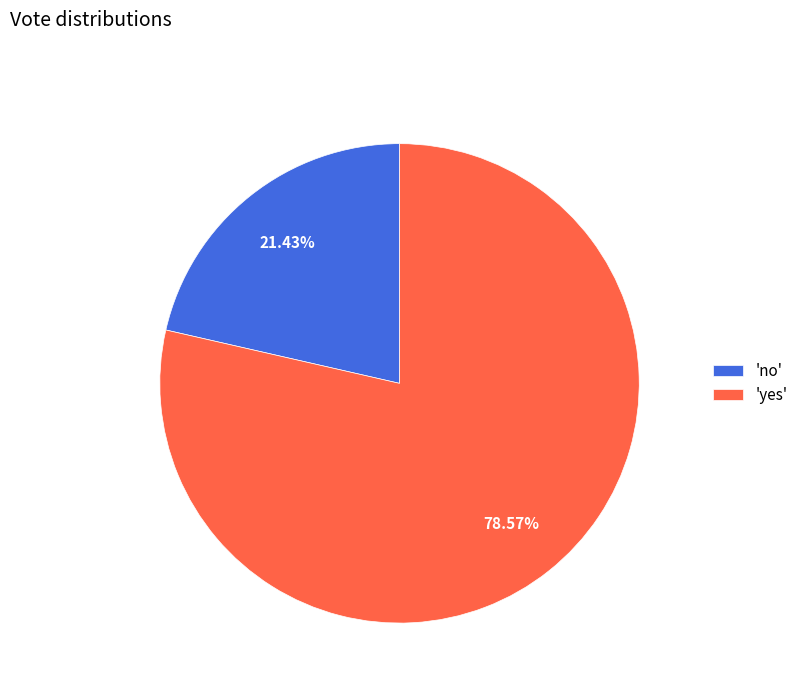

Combined, do 'yes' and 'no' account for over 50%?

Yes